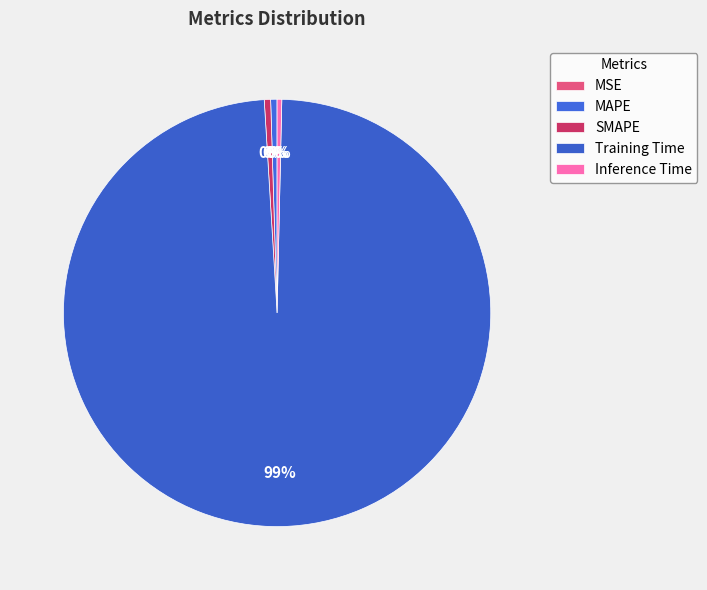

What is the majority slice?

Training Time